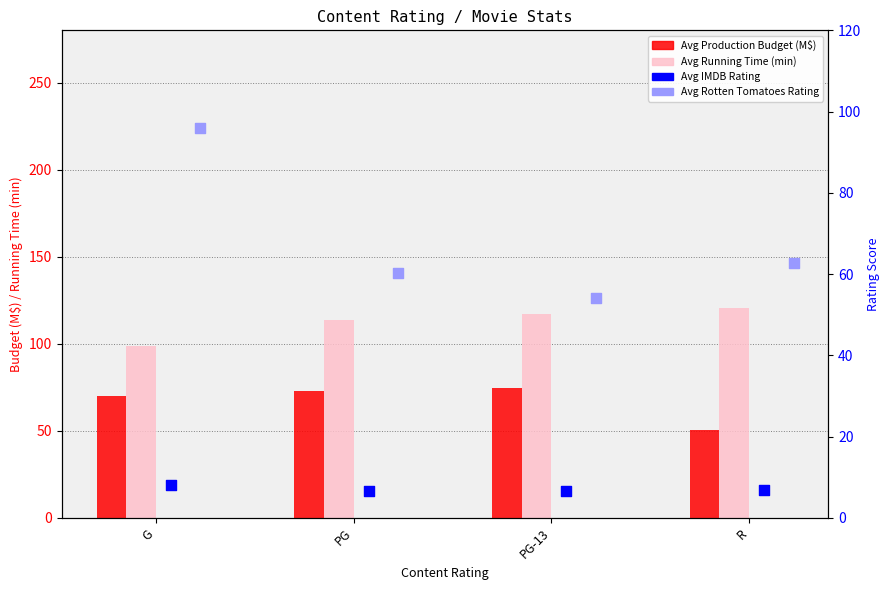

What are all the series names shown in the legend?

Avg Production Budget (M$), Avg Running Time (min), Avg IMDB Rating, Avg Rotten Tomatoes Rating